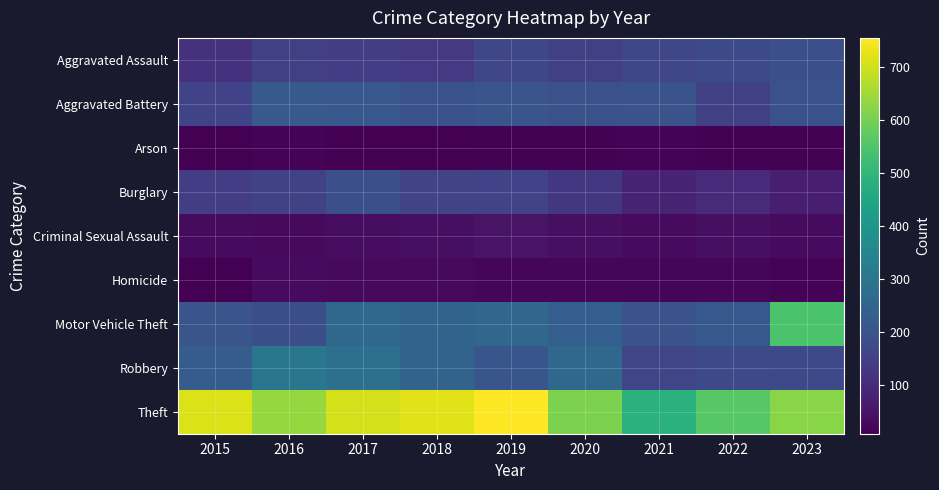

Between 2020 and 2023, which series saw the biggest shift?

Motor Vehicle Theft